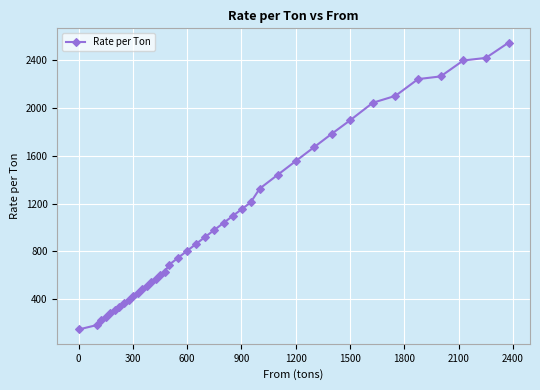

How many data points are less than 864?

20